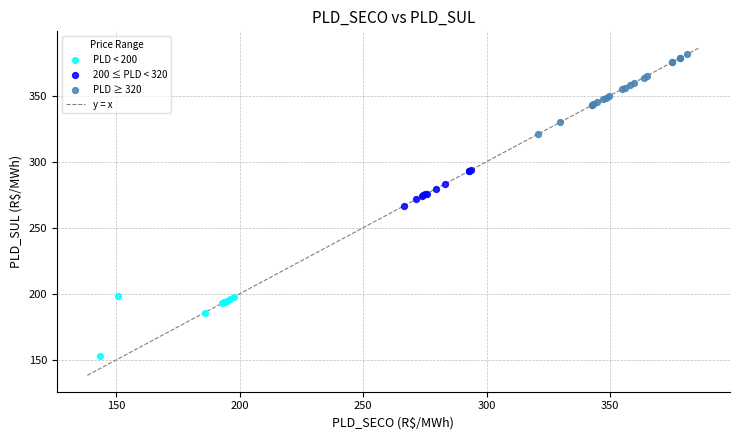

Which series has the largest Y range (max minus min)?

PLD ≥ 320